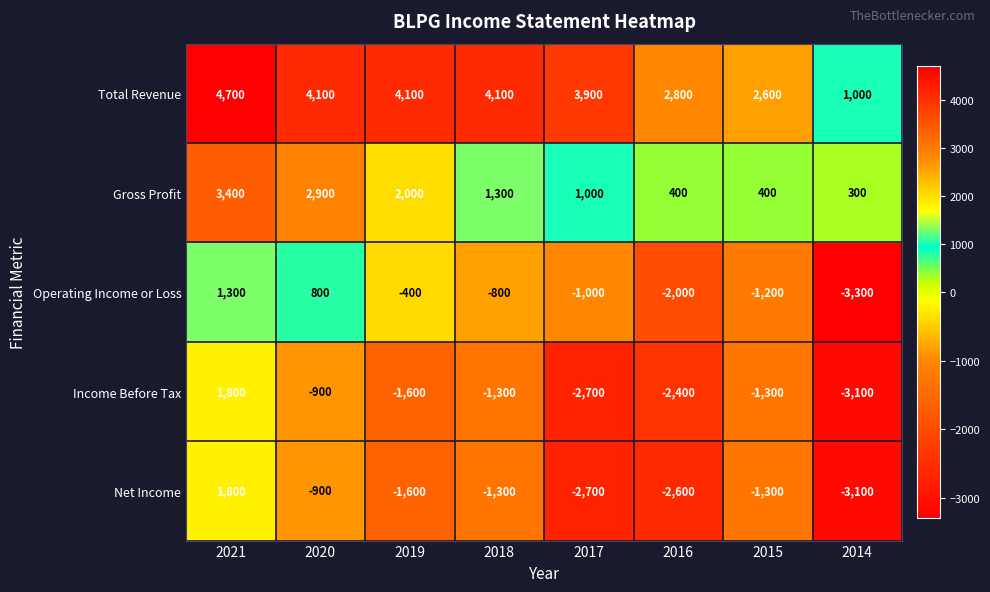

What is the smallest value displayed?

-3300